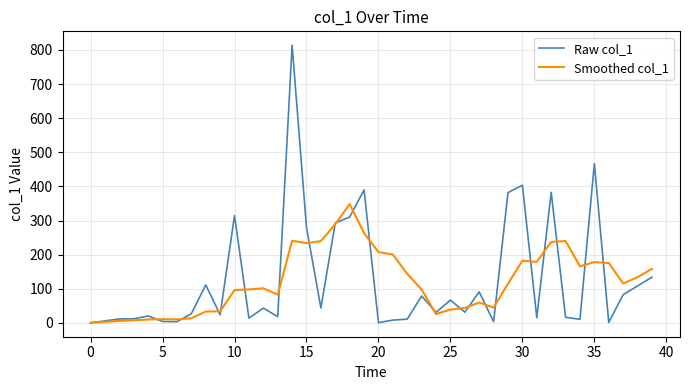

Rank the series by their maximum value, from lowest to highest.

Smoothed col_1, Raw col_1